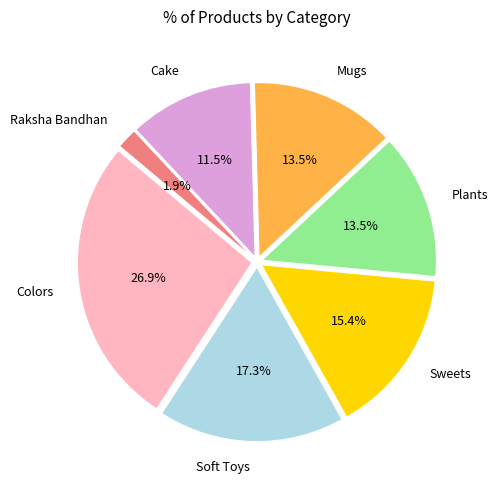

Between Sweets and Colors, which is larger?

Colors